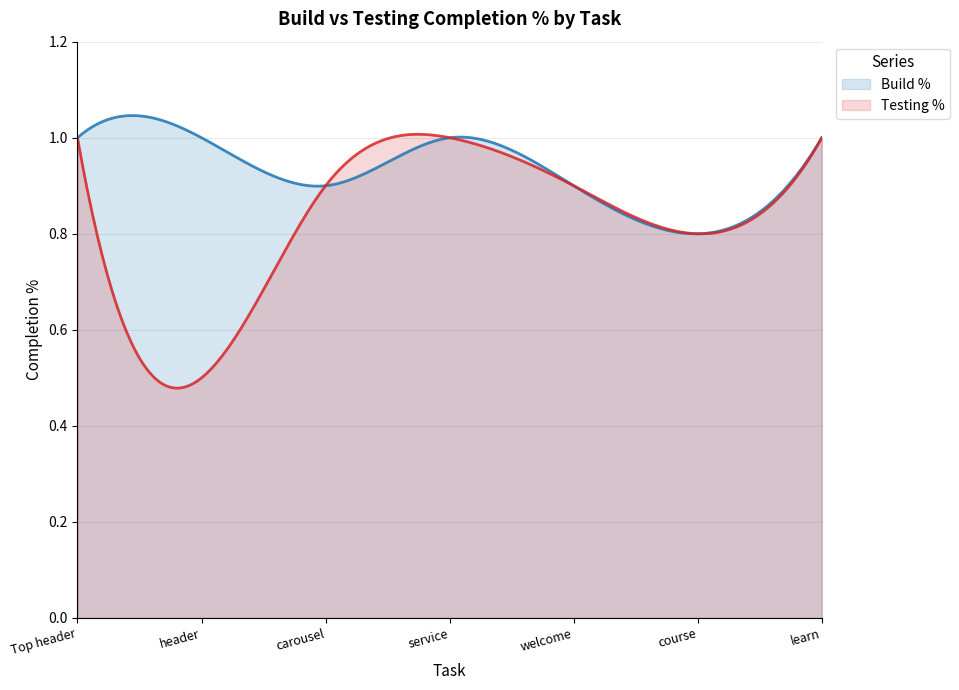

What position from the left is welcome?

5